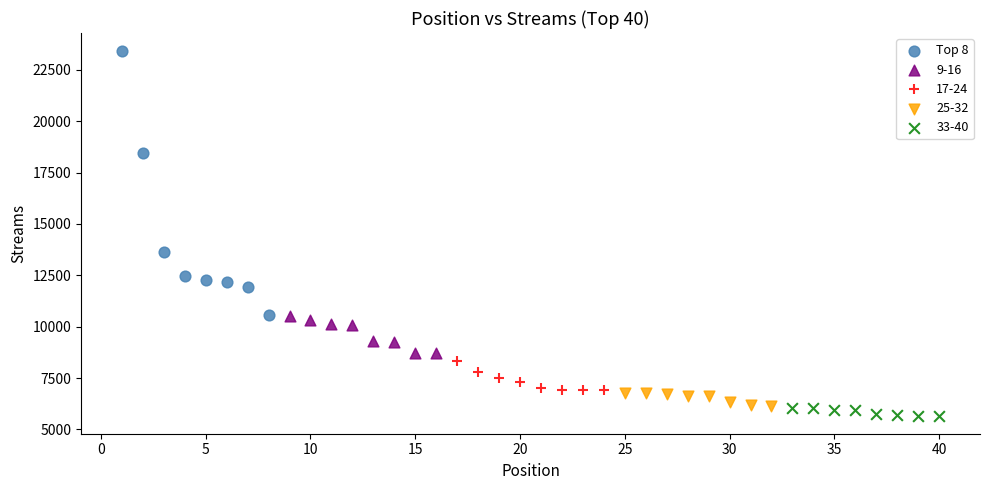

Which series contains the highest Y value?

Top 8